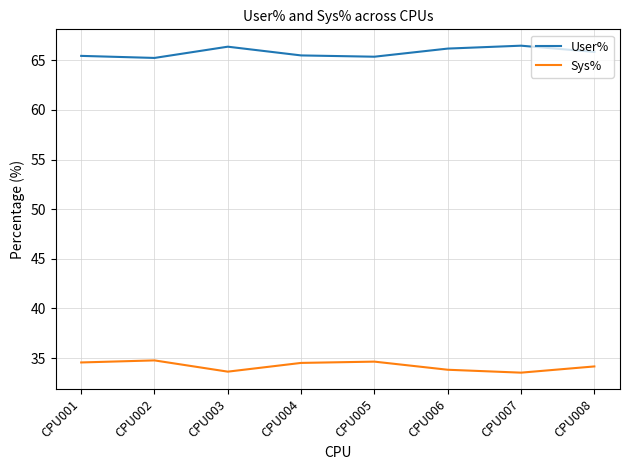

The User% series shows 65.4 at CPU001. True or false?

True